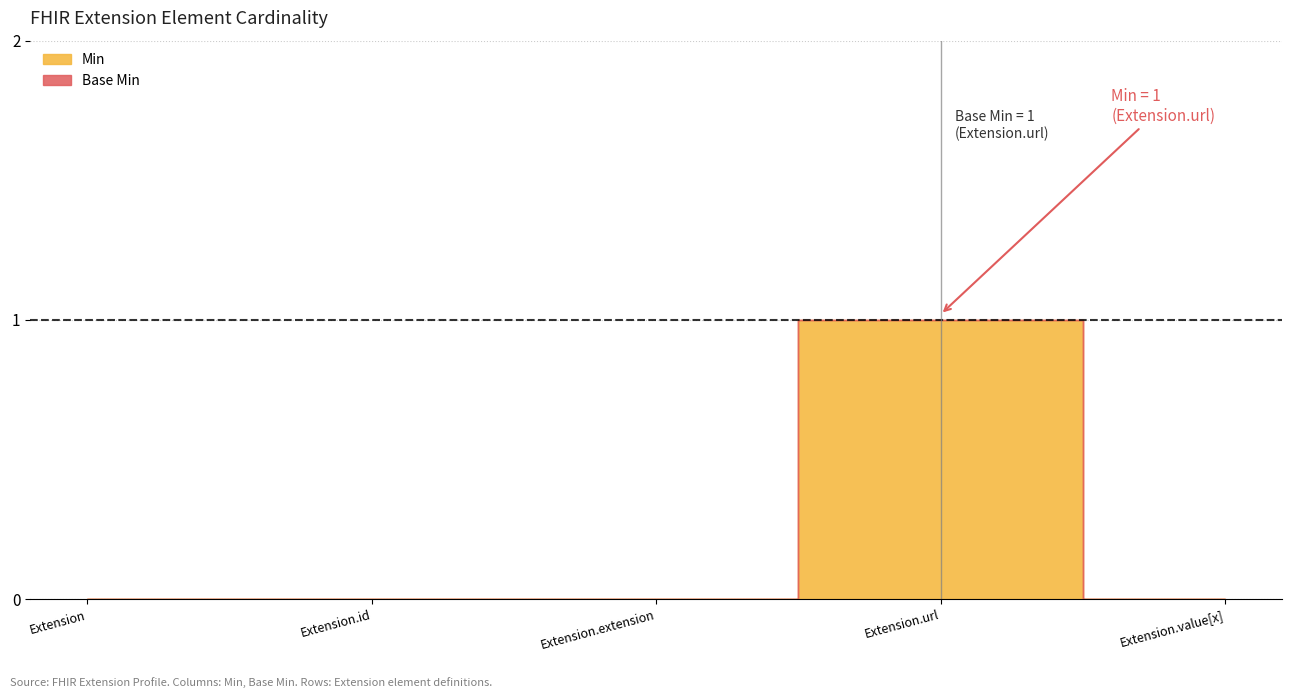

Which series has the largest range (max minus min)?

Min